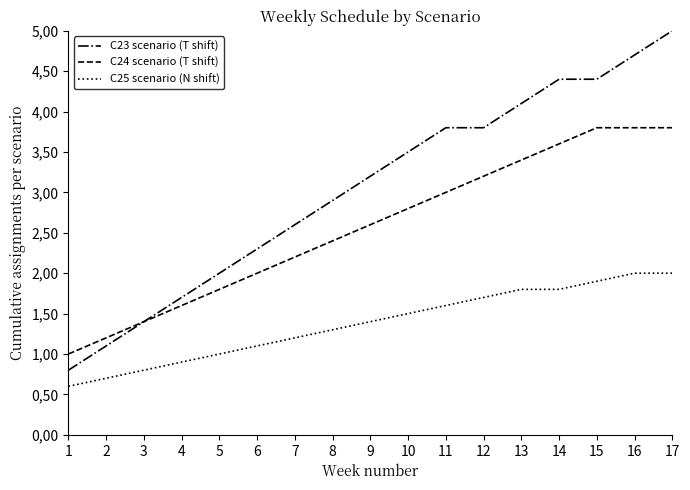

What are all the series names shown in the legend?

C23 scenario (T shift), C24 scenario (T shift), C25 scenario (N shift)